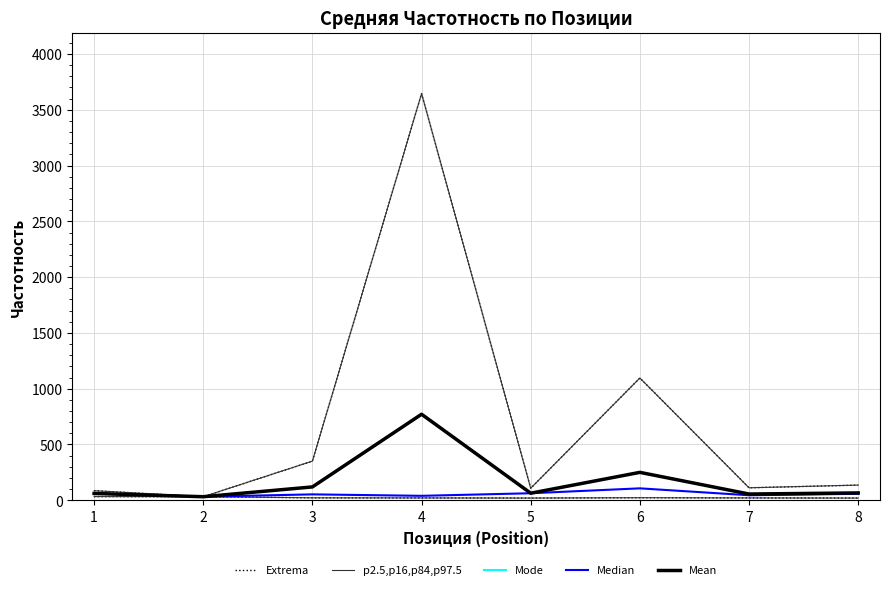

In p2.5,p16,p84,p97.5, how many points are higher than both neighbors (excluding endpoints)?

2